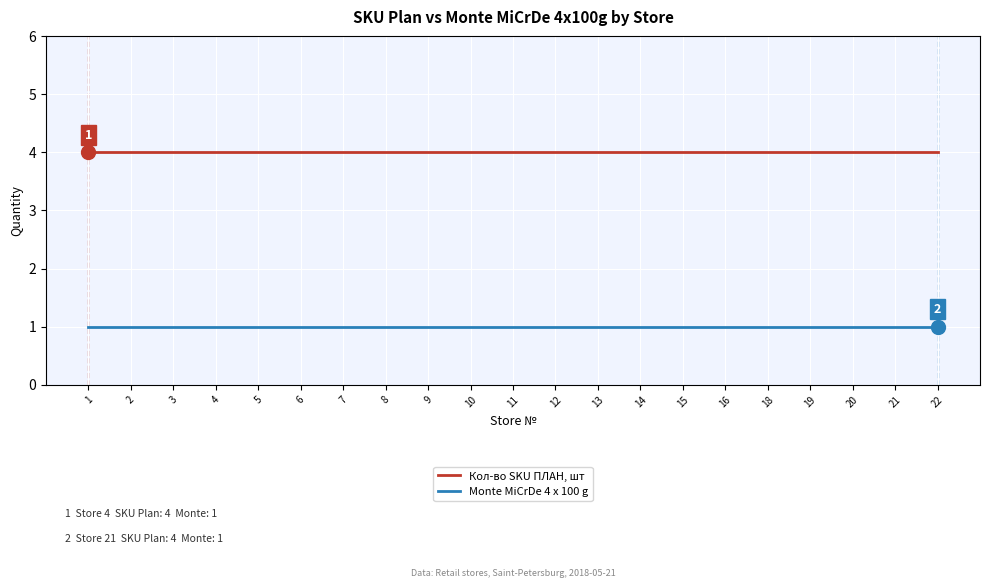

Reading left to right, list all the values displayed in this chart.

Кол-во SKU ПЛАН, шт: 1=4	2=4	3=4	4=4	5=4	6=4	7=4	8=4	9=4	10=4	11=4	12=4	13=4	14=4	15=4	16=4	18=4	19=4	20=4	21=4	22=4
Monte MiCrDe 4 x 100 g: 1=1	2=1	3=1	4=1	5=1	6=1	7=1	8=1	9=1	10=1	11=1	12=1	13=1	14=1	15=1	16=1	18=1	19=1	20=1	21=1	22=1